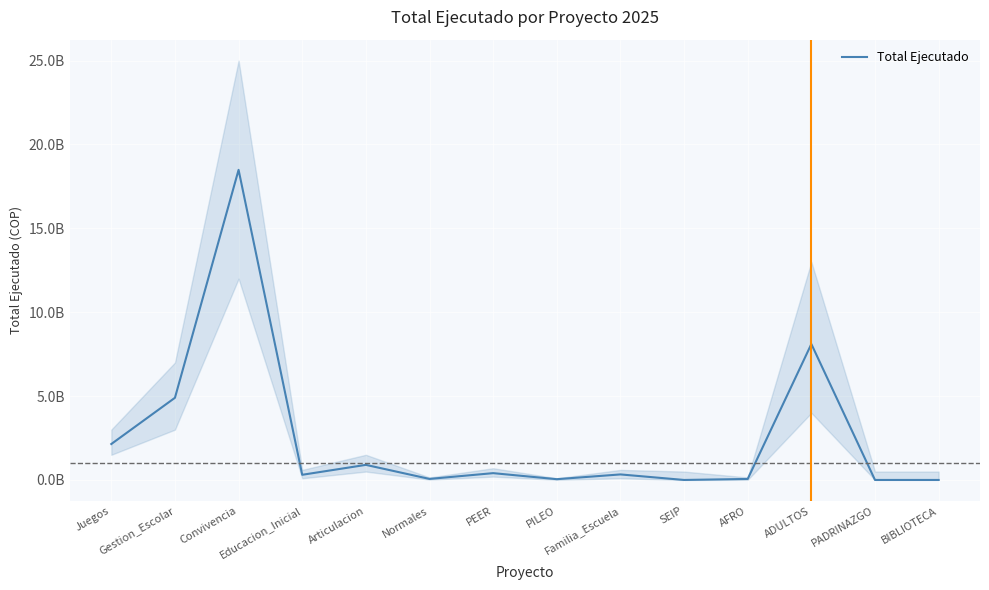

At which label does the data first exceed 329999985?

Juegos